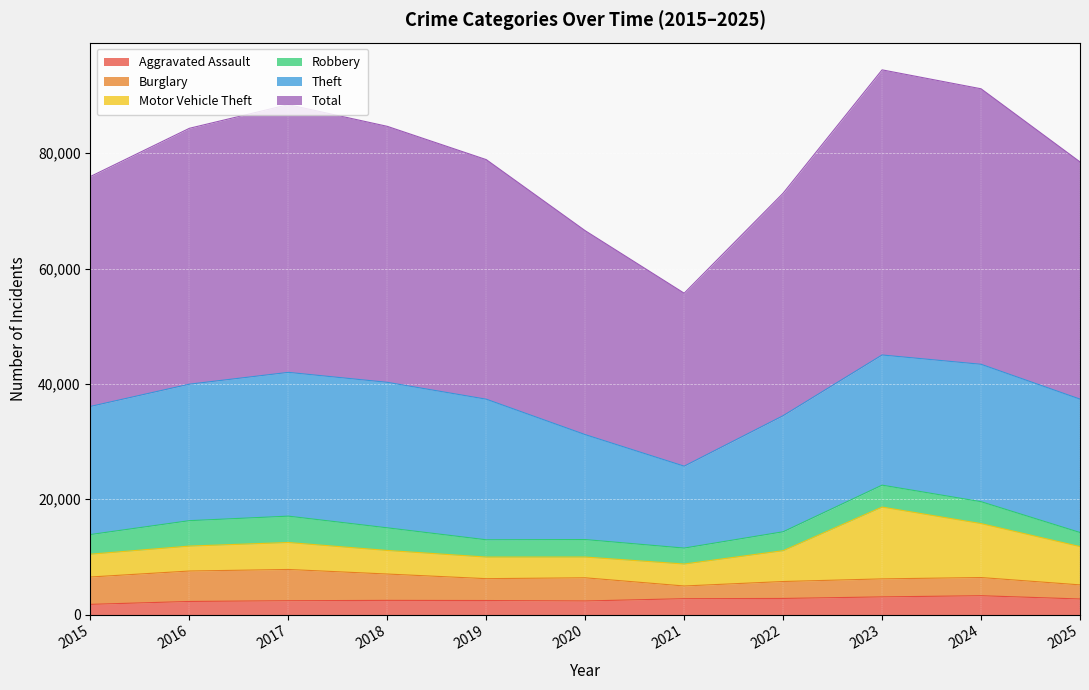

Count the number of data series in this chart.

6